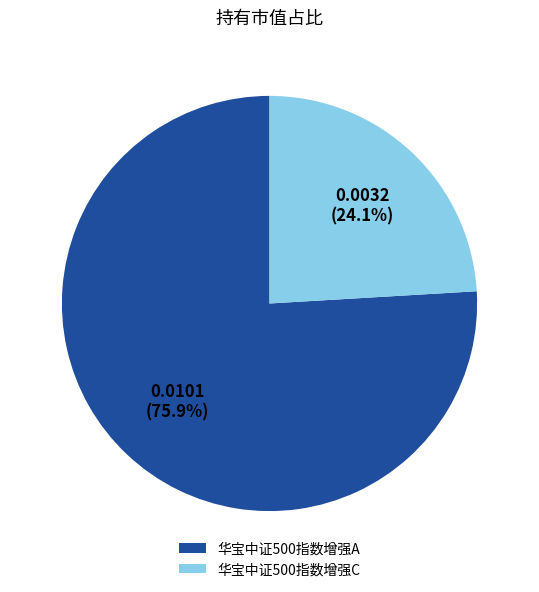

What is the largest slice in the pie chart?

华宝中证500指数增强A